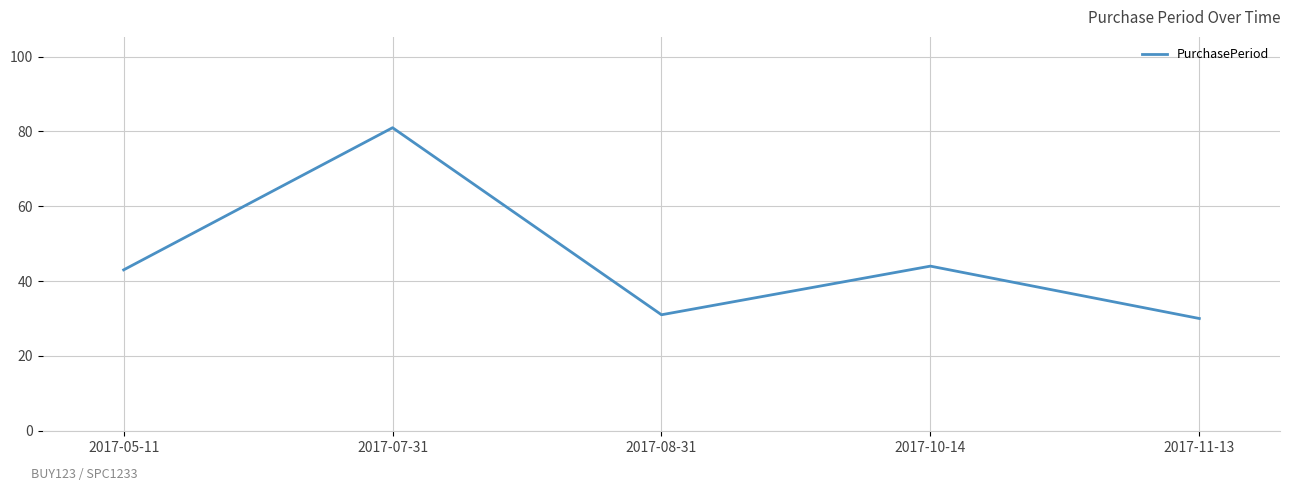

What is the greatest value displayed?

81